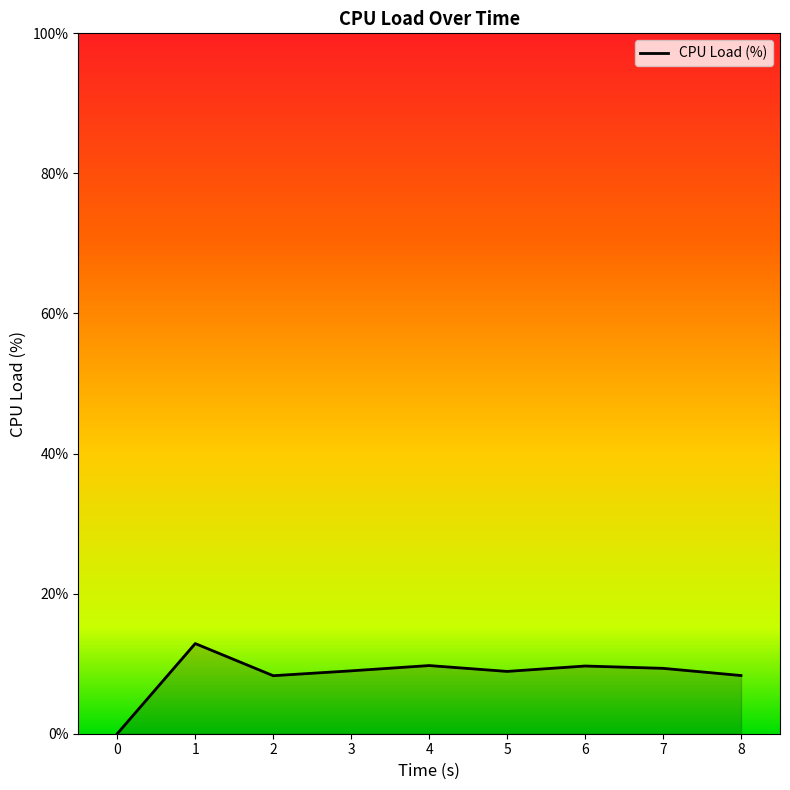

Between 1 and 3, which is larger?

1